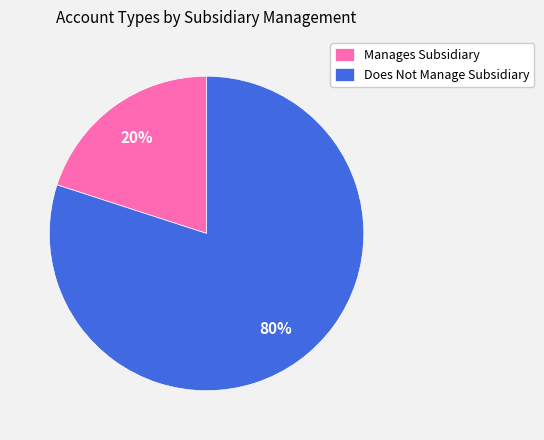

Which slice is the smallest?

Manages Subsidiary